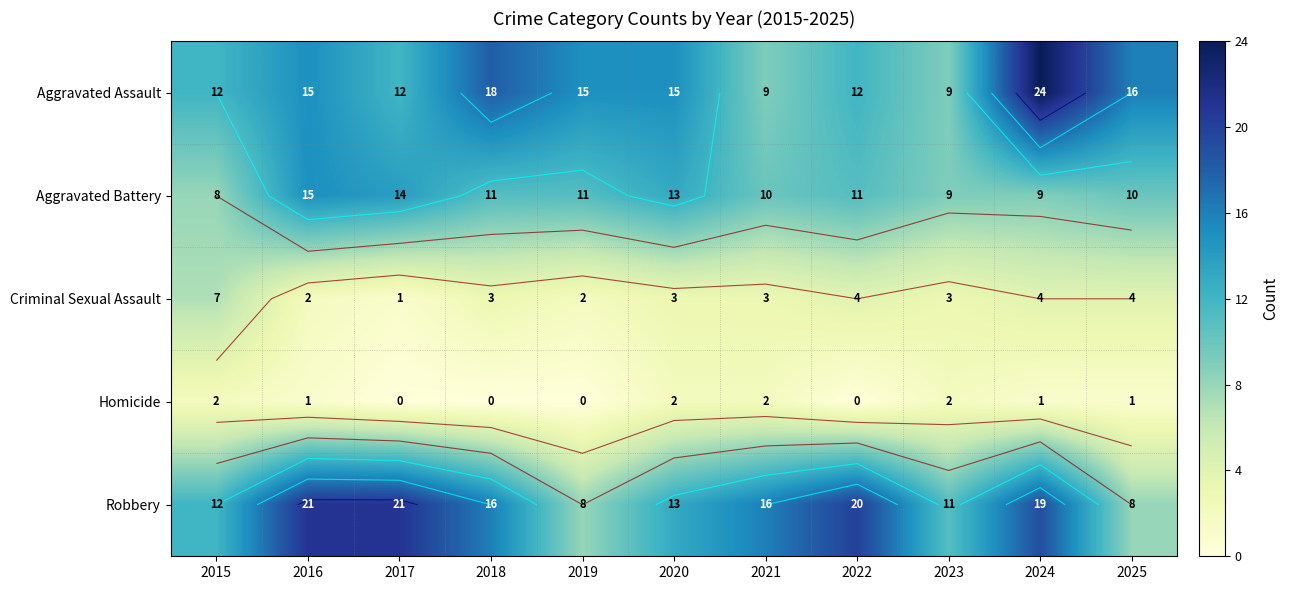

How many values in Homicide are above zero?

7